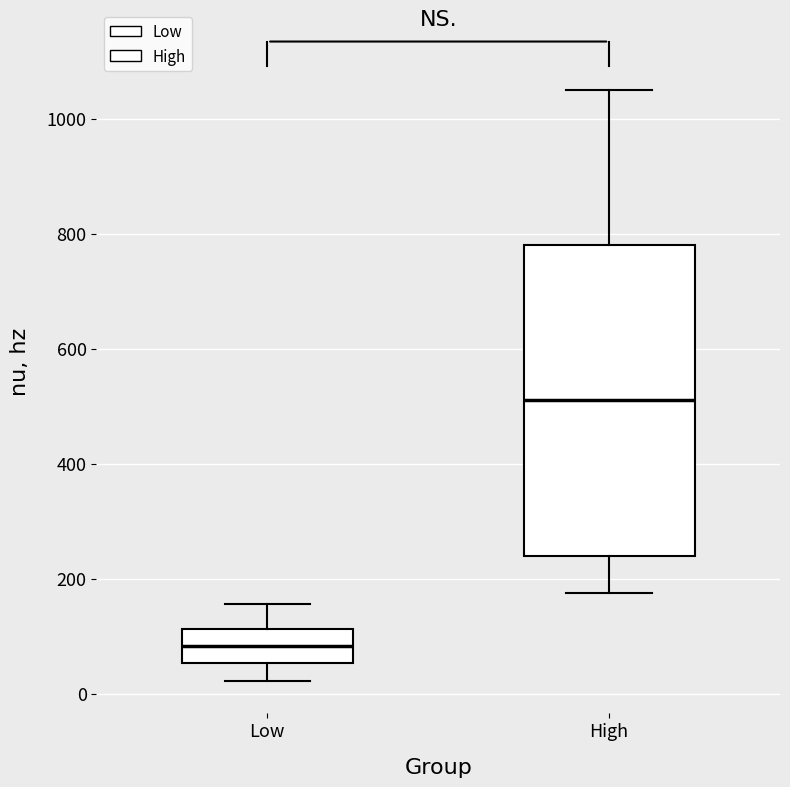

Reading left to right, transcribe this box plot: for each box, give where its median line is, the range the box spans, and where its two whiskers end, as read against the y-axis. The values are not printed on the chart, so give them approximately, as read against the axis.

Low: median 80, box 60 to 120, whiskers 20 to 160
High: median 520, box 240 to 780, whiskers 180 to 1060